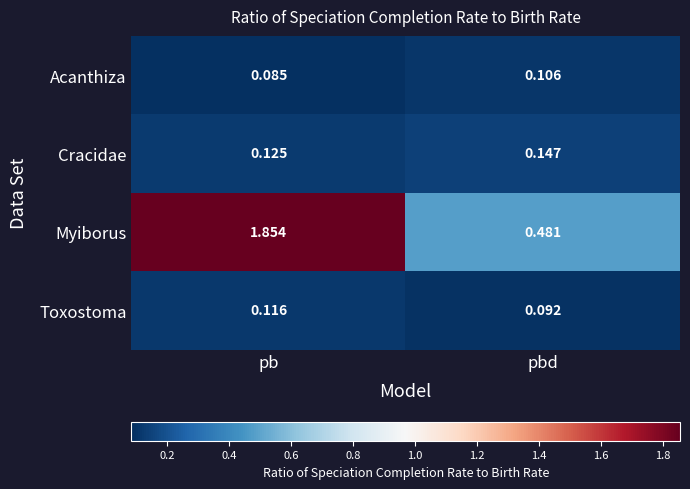

List the series in order of their peak value, lowest first.

Acanthiza, Toxostoma, Cracidae, Myiborus